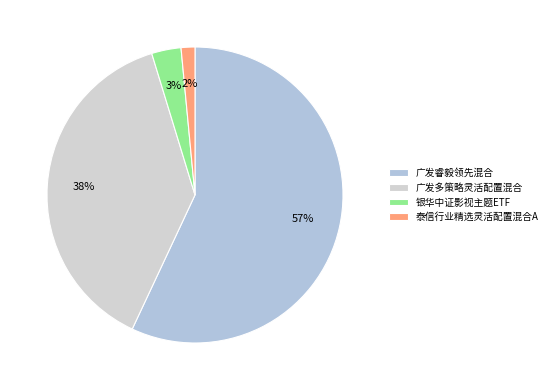

What is the smallest slice in the pie chart?

泰信行业精选灵活配置混合A